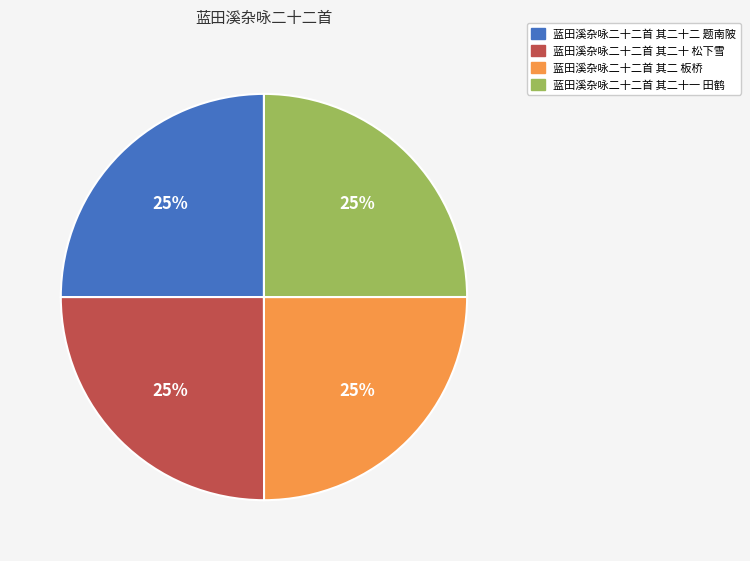

What percentage is the 蓝田溪杂咏二十二首 其二十二 题南陂 slice, to the nearest percent?

25%